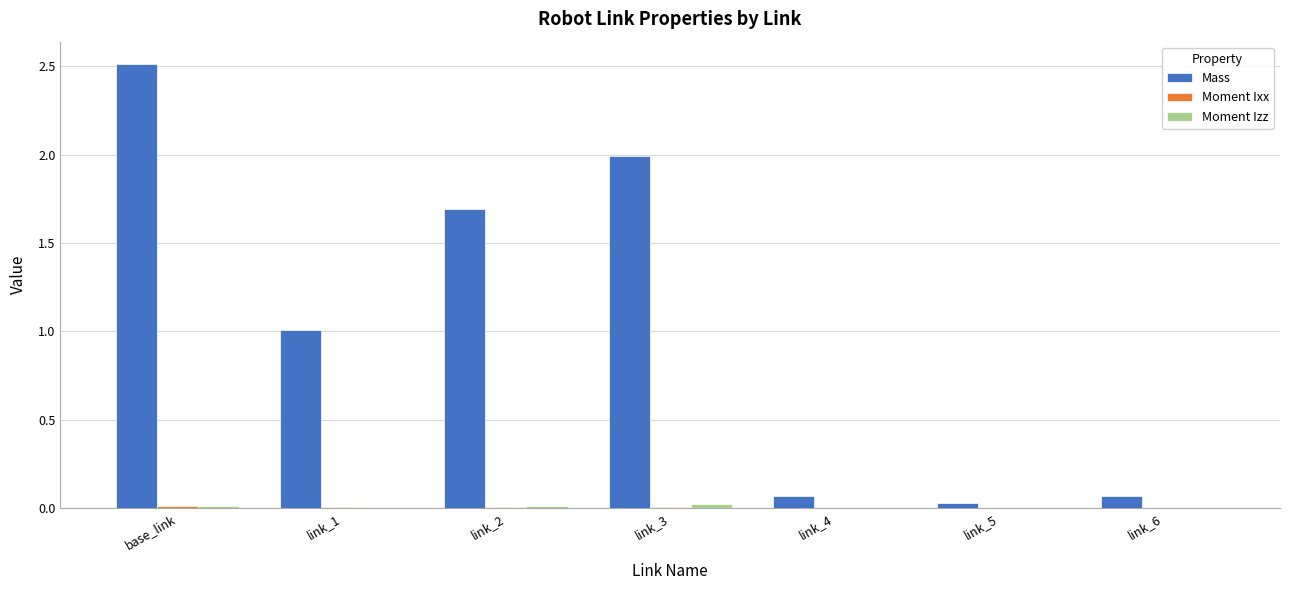

Which label corresponds to the largest value in the chart?

base_link